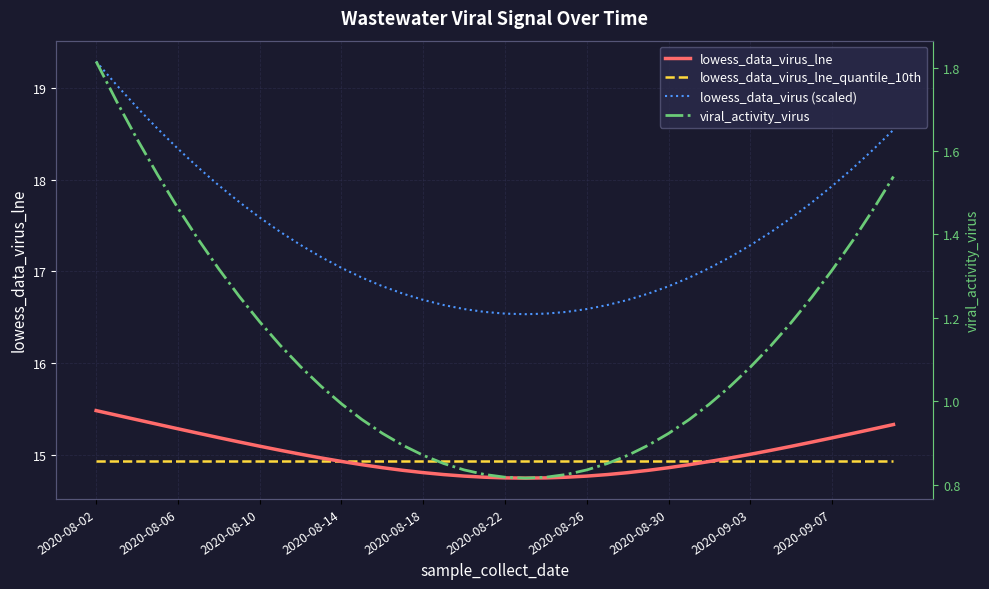

Which has a higher value, 19 or 31?

31